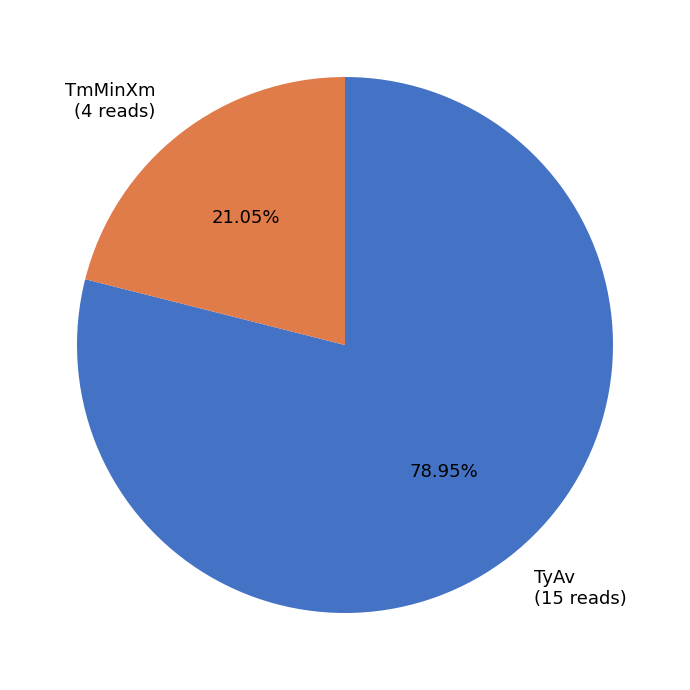

How many slices are in this pie chart?

2